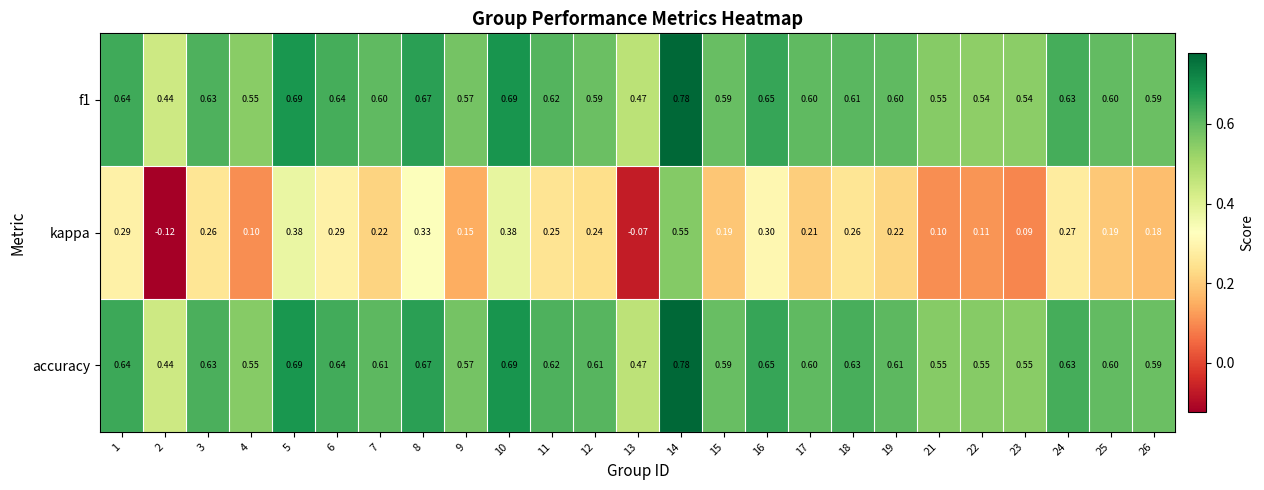

At which category is the sum across all series the highest?

14